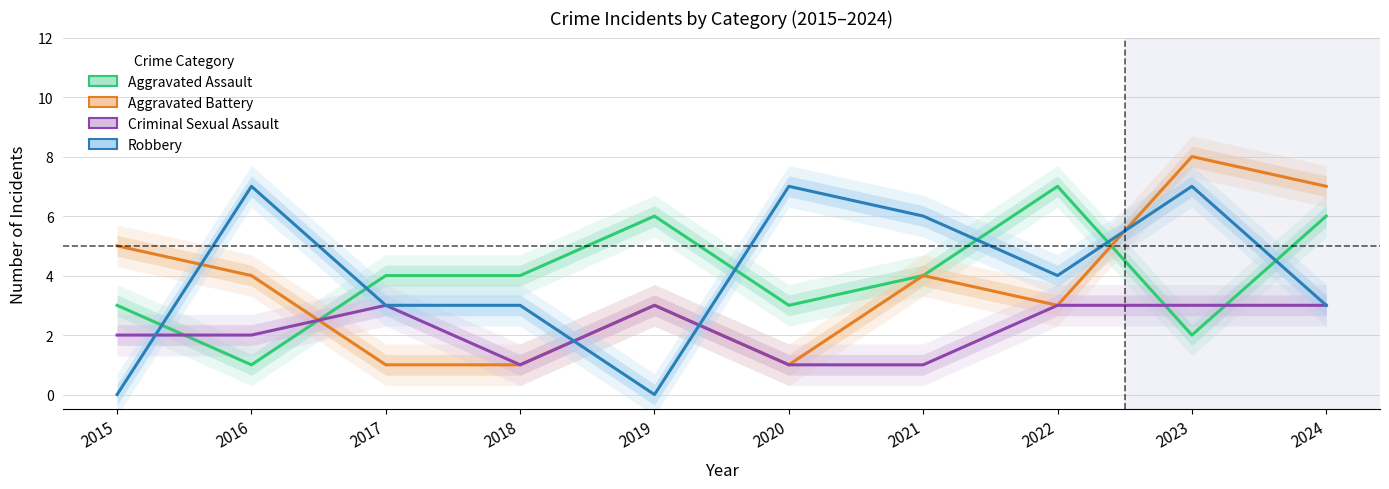

True or false: Aggravated Battery has a value of 4 at 2022.

False